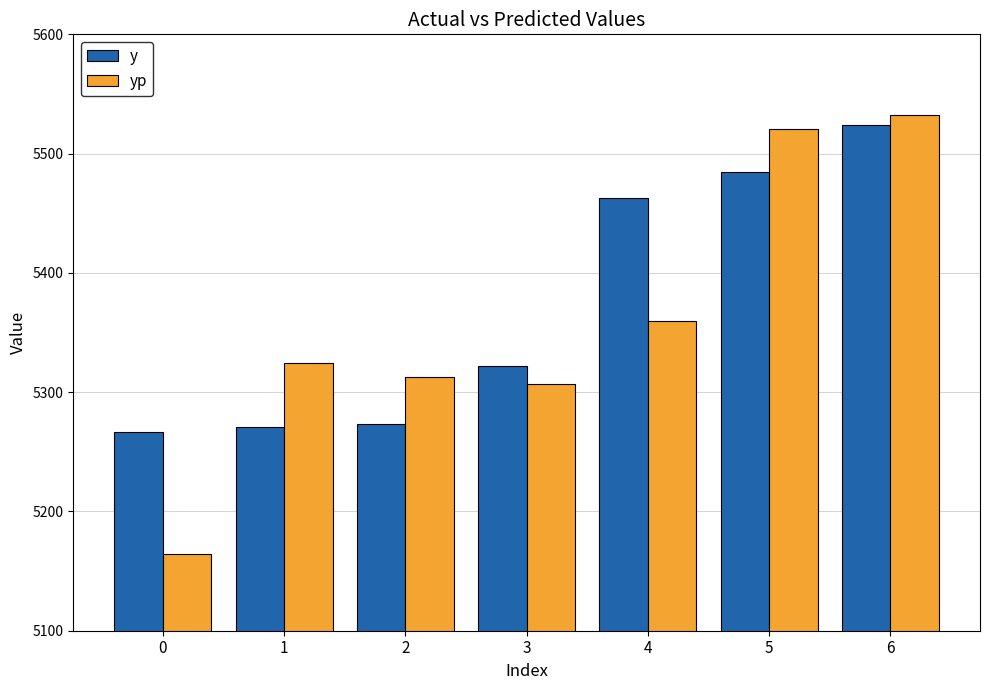

The value of yp at 0 is 6826.2. True or false?

False